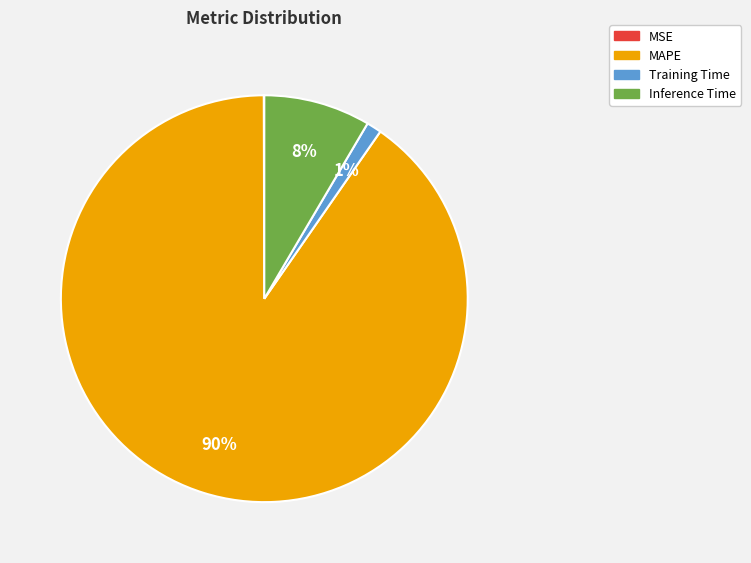

To the nearest percent, what percentage of the pie is Inference Time?

8%